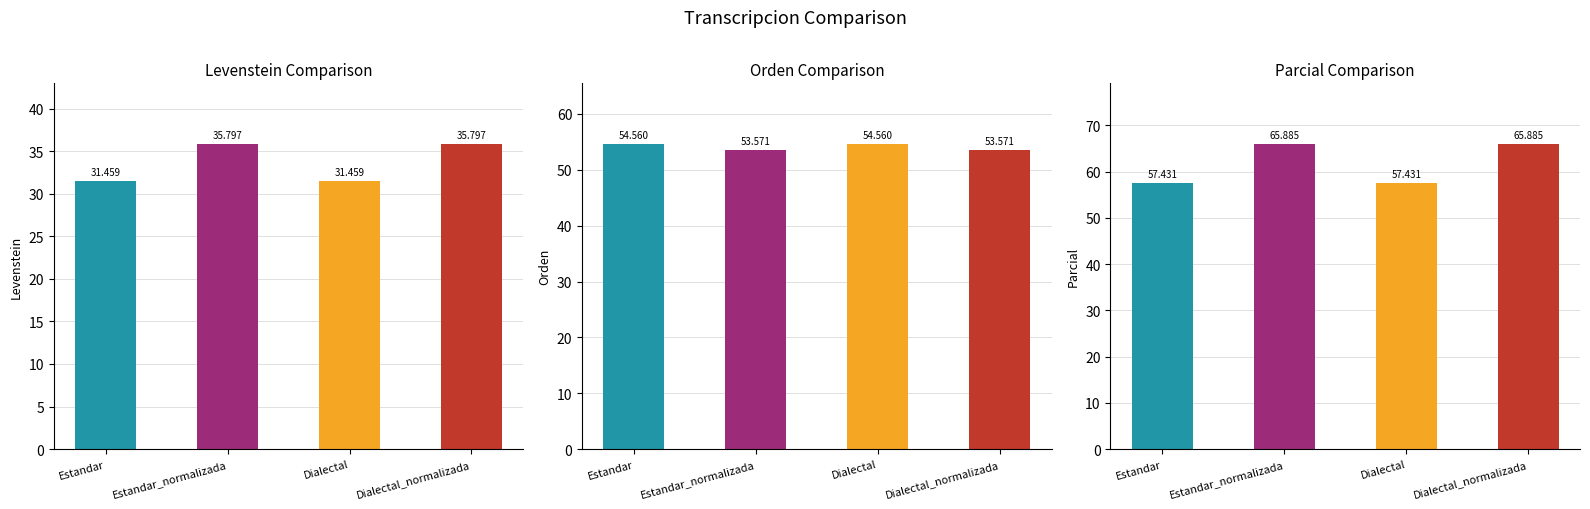

What is the greatest value displayed?

65.9